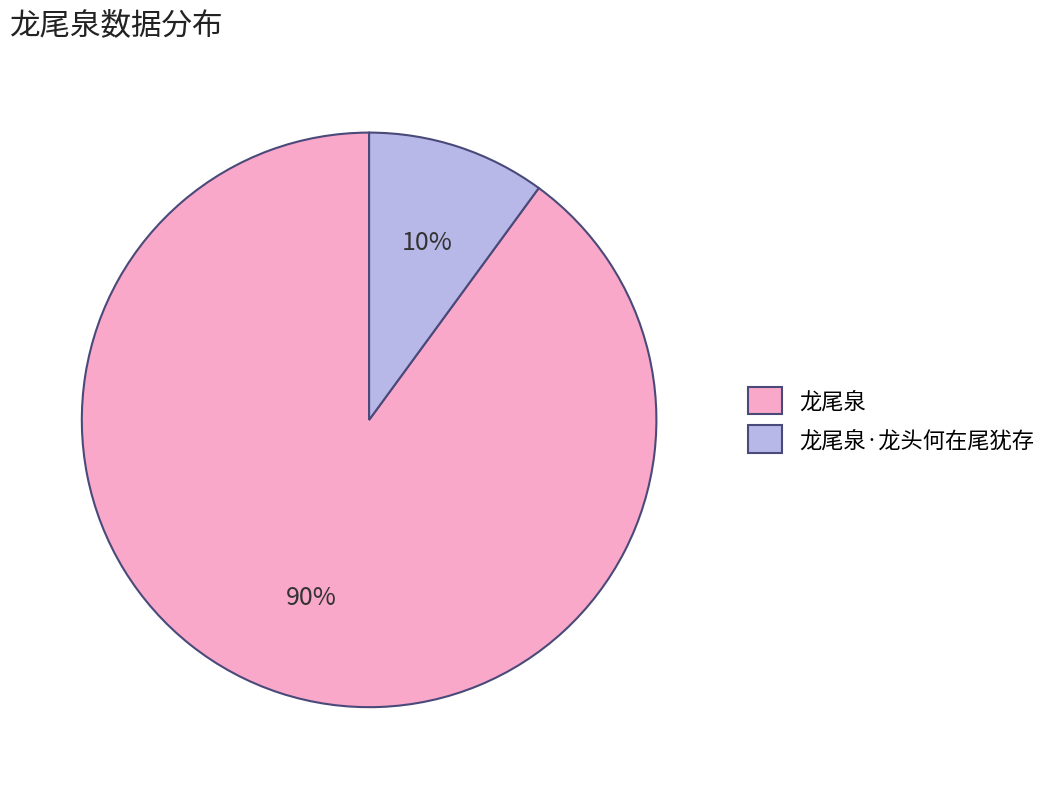

Which category has the smallest portion of the pie?

龙尾泉·龙头何在尾犹存